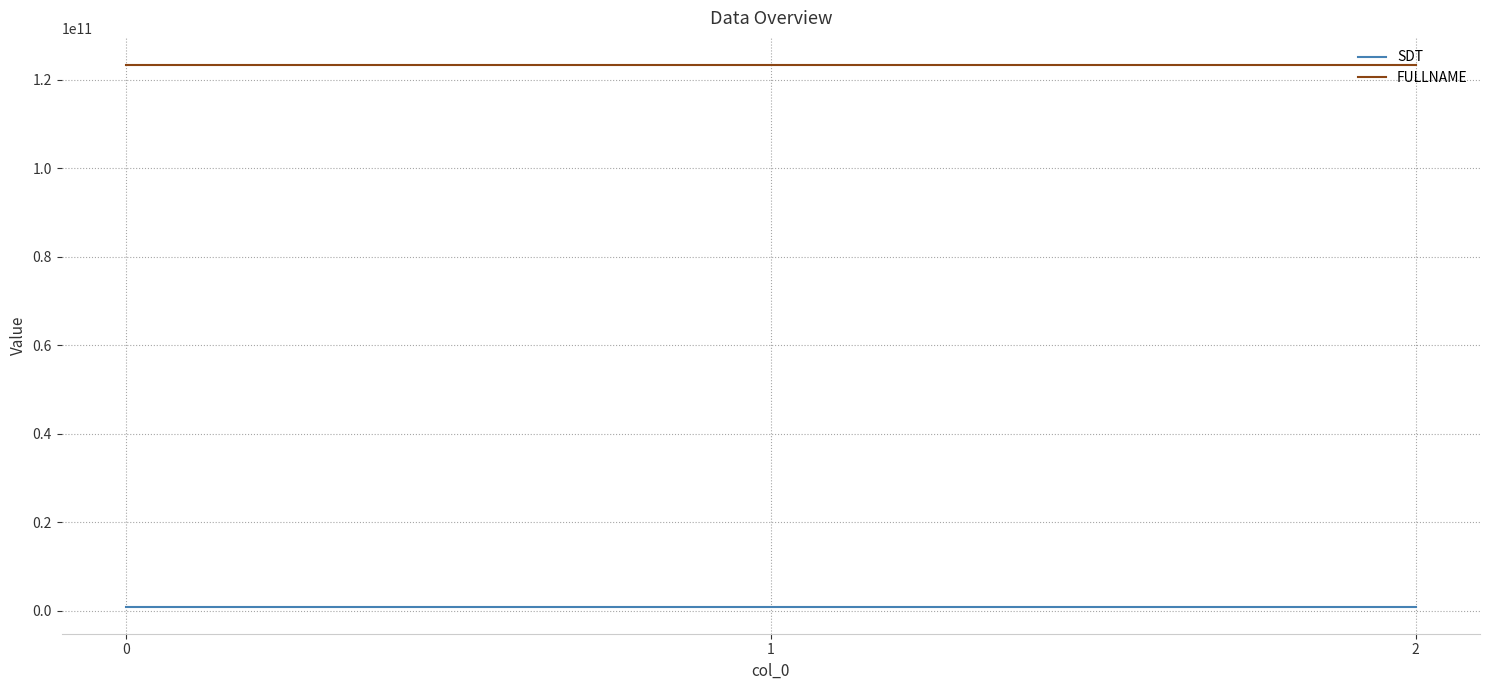

Is it true that FULLNAME equals 53524505942 at 0?

False